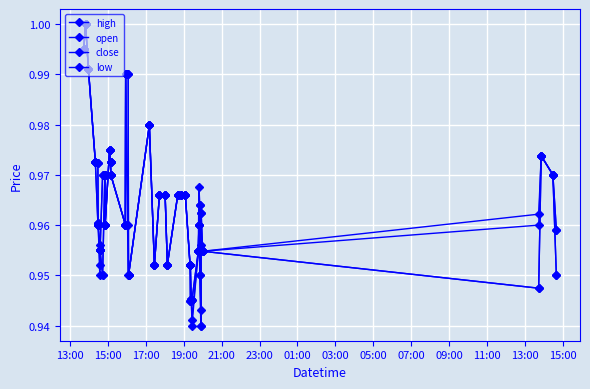

Count the number of categories in the chart.

40